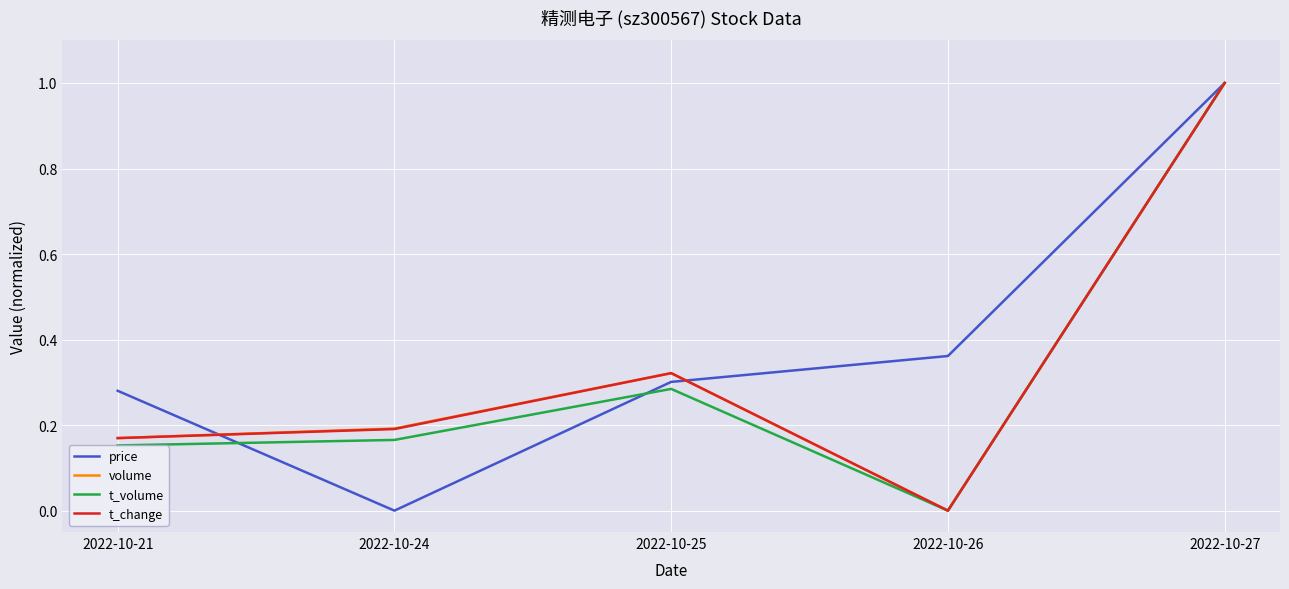

True or false: t_change has a value of 0.4 at 2022-10-26.

False